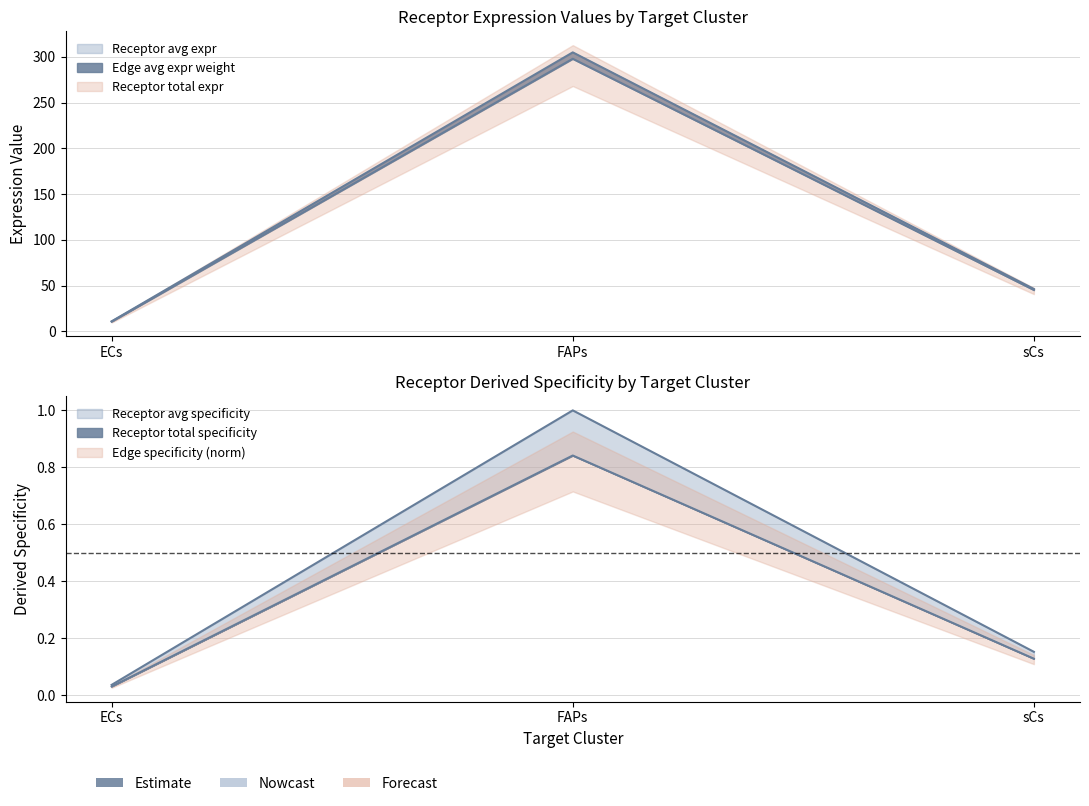

What is the label of the 2nd point from the right?

FAPs